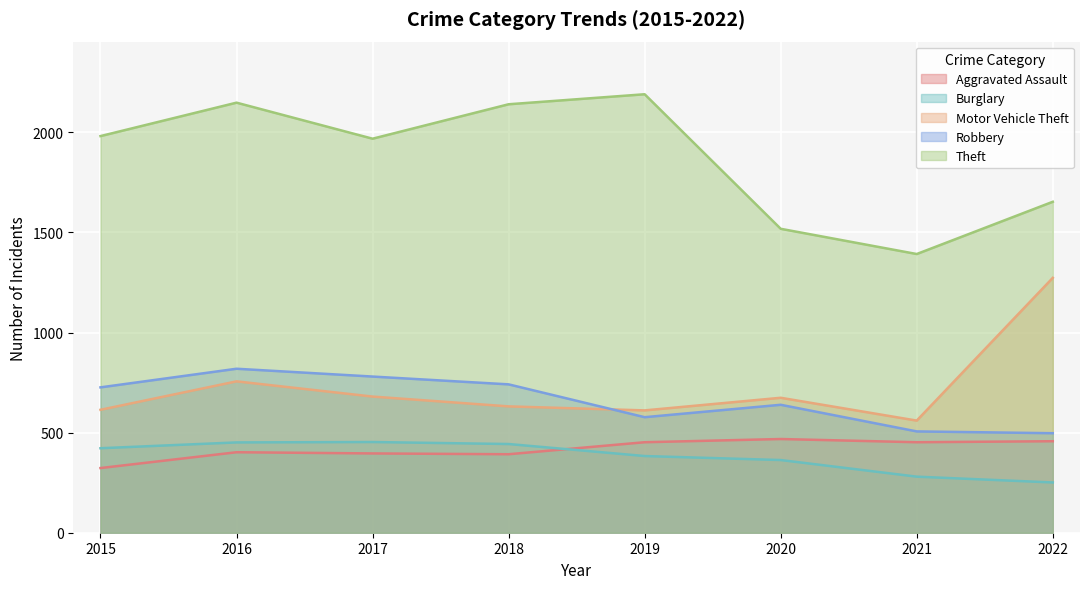

How many data points in Motor Vehicle Theft are less than 674?

4